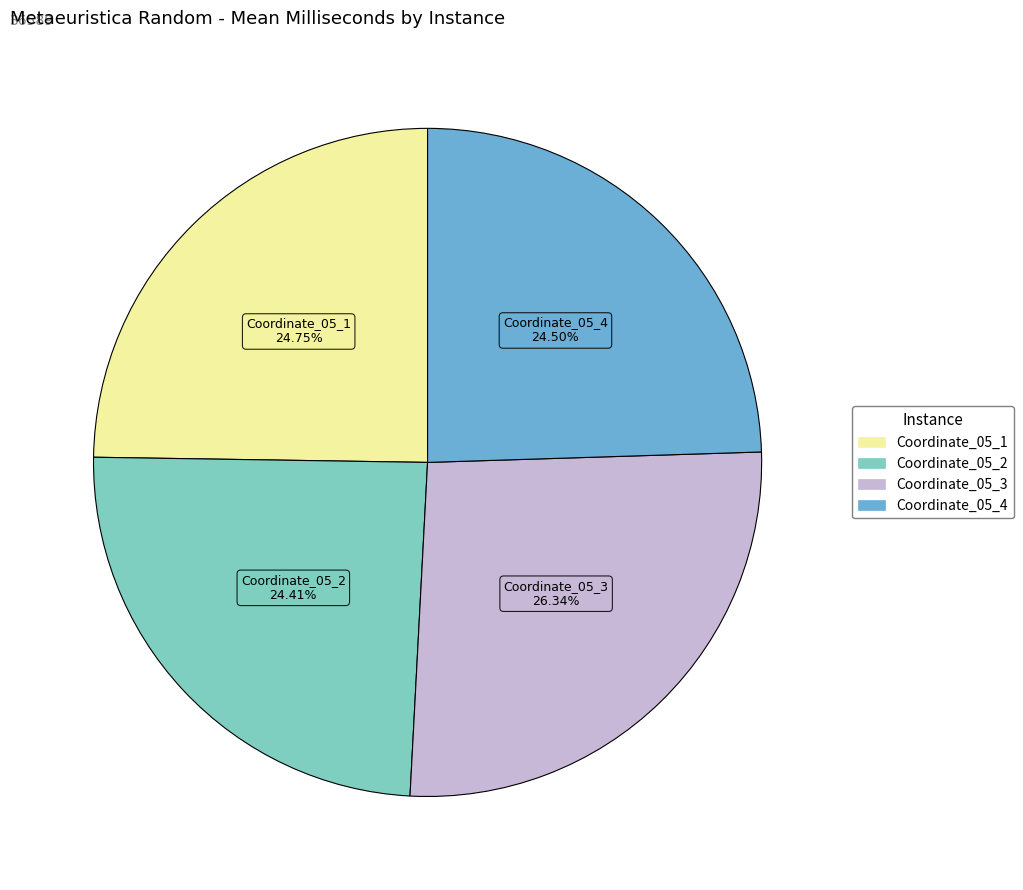

Do Coordinate_05_4 and Coordinate_05_2 together represent more than half of the pie?

No